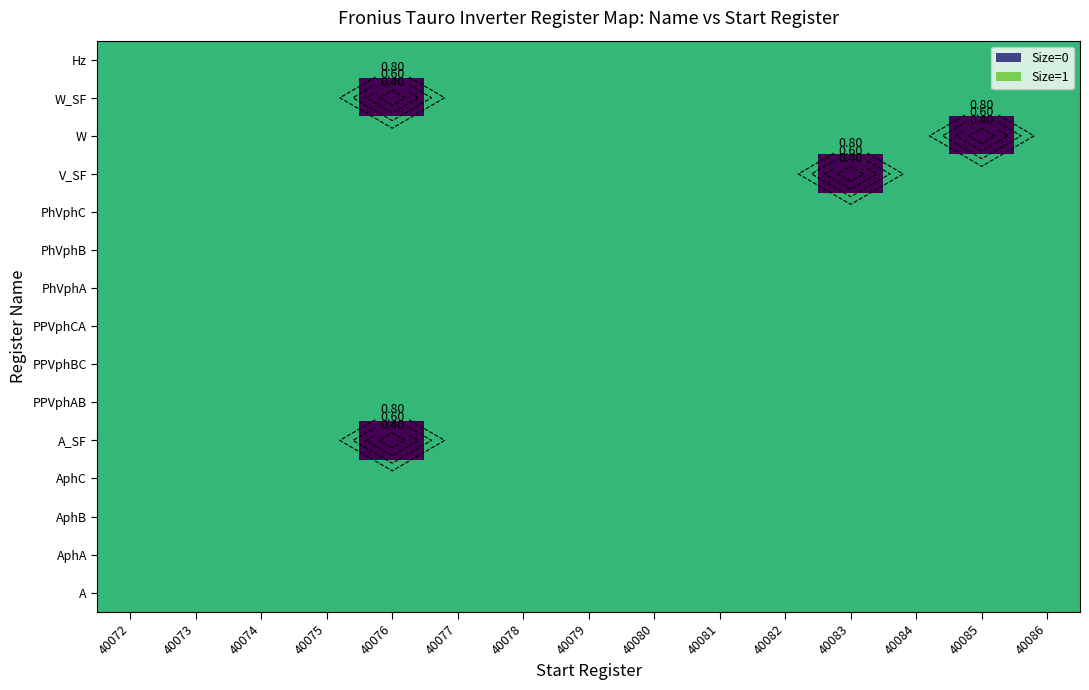

Between 40086 and 40079, which is larger?

40086